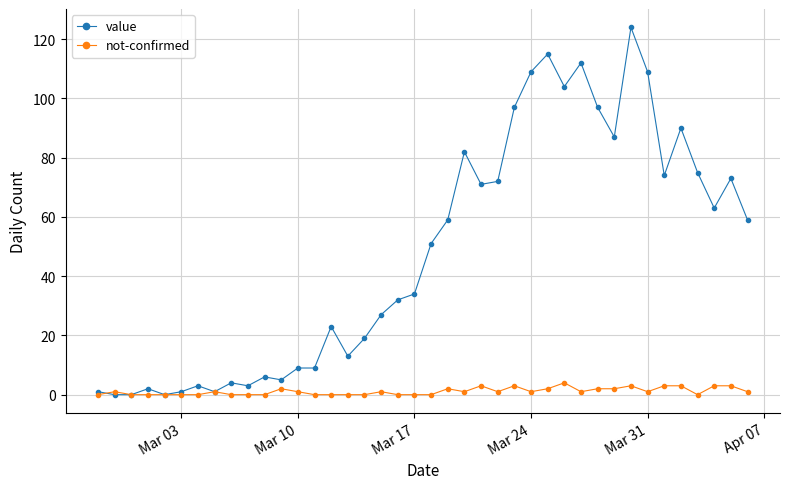

Which series has the largest range (max minus min)?

value